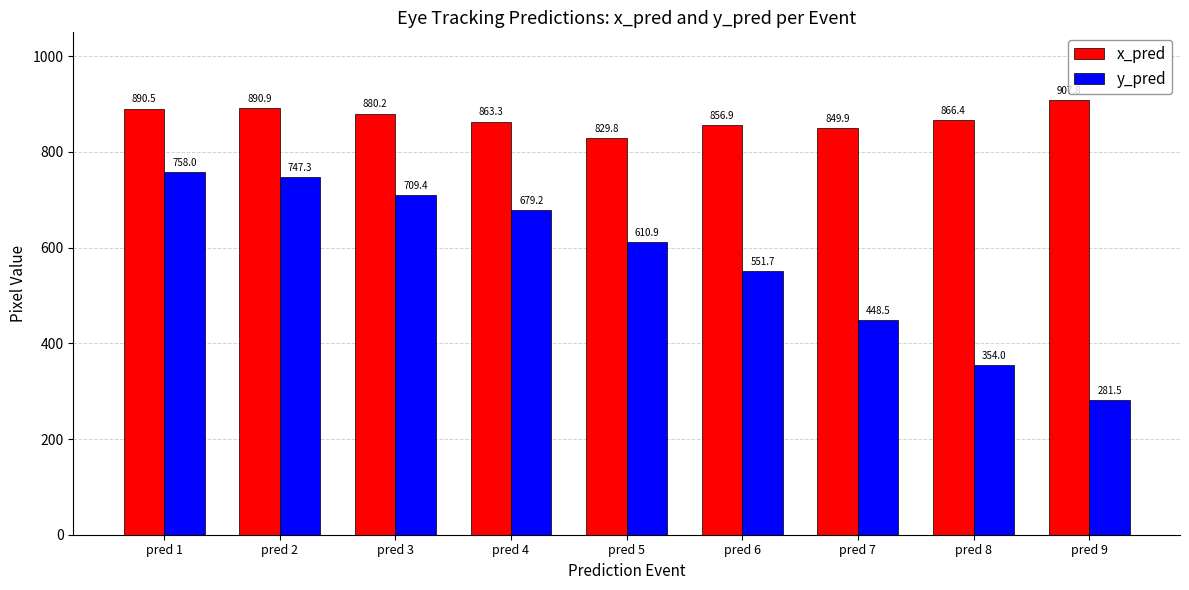

Which series has the largest range (max minus min)?

y_pred